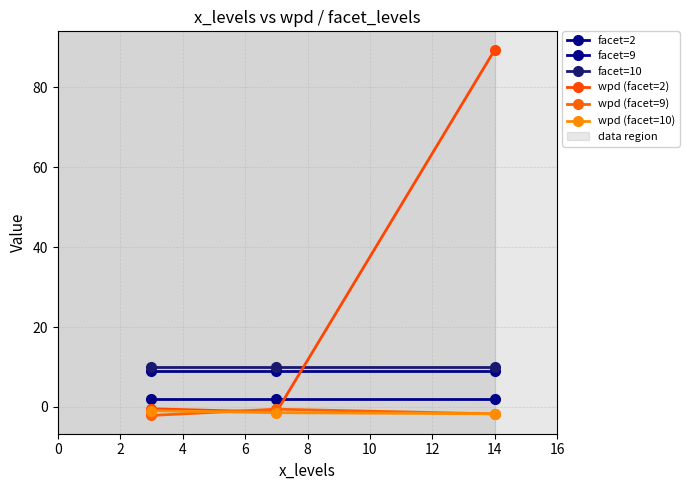

How many series are shown in this chart?

6